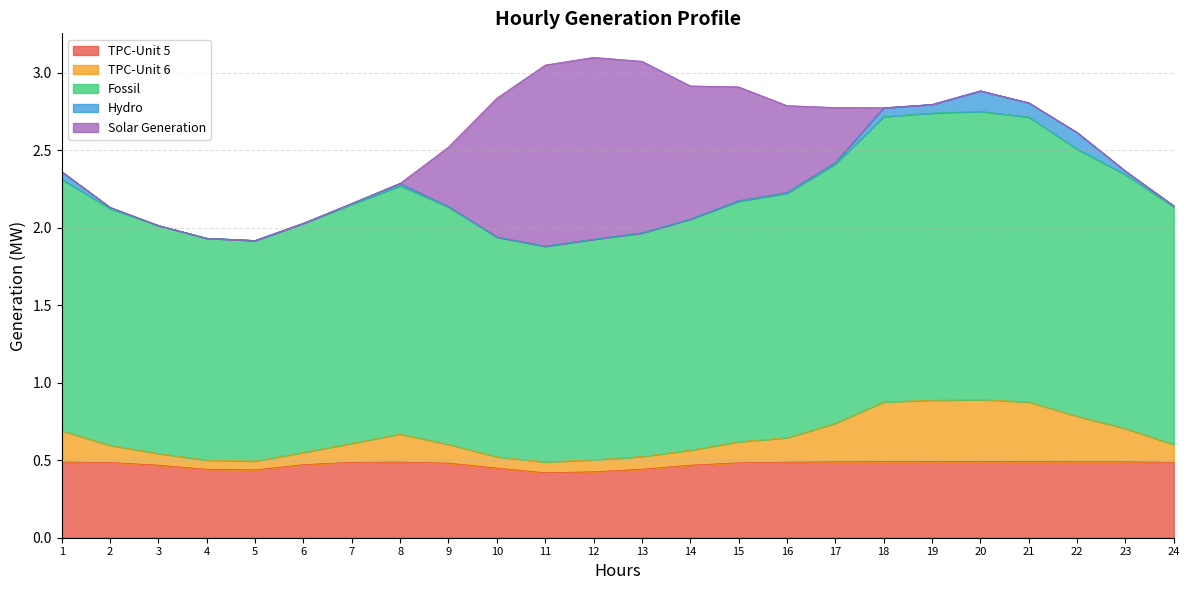

The value of TPC-Unit 5 at 15 is 0.9. True or false?

False